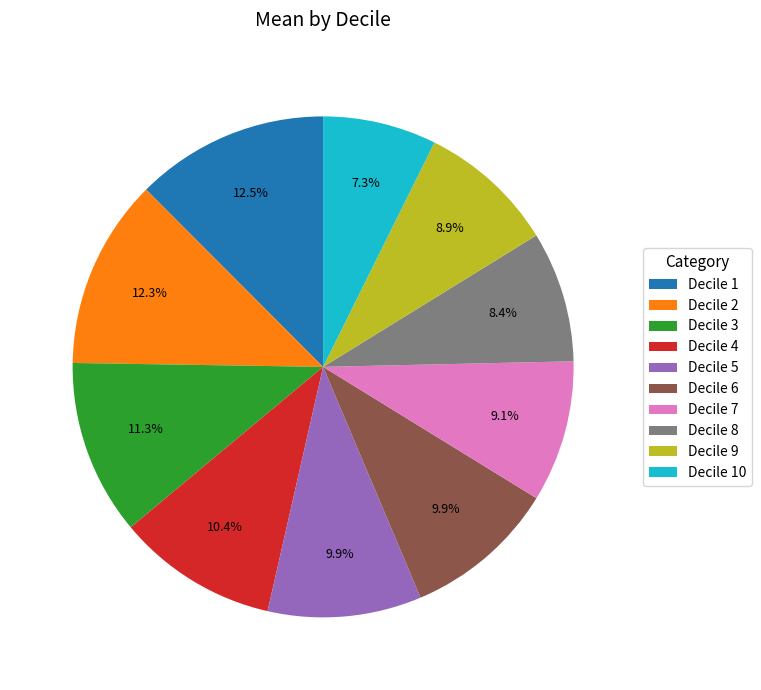

Does Decile 1 represent more than half of the total?

No